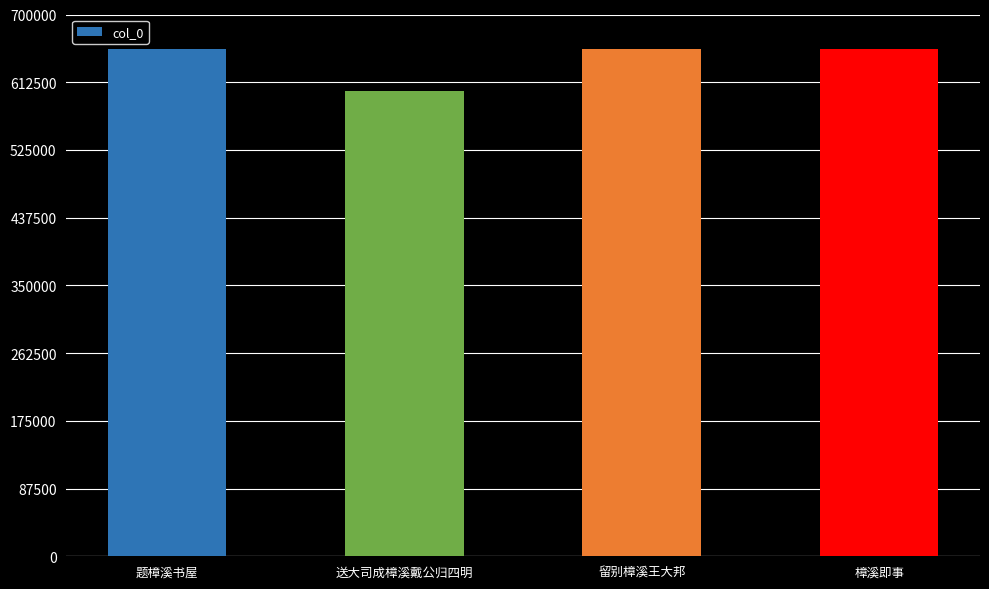

What is the label of the 1st bar from the right?

樟溪即事